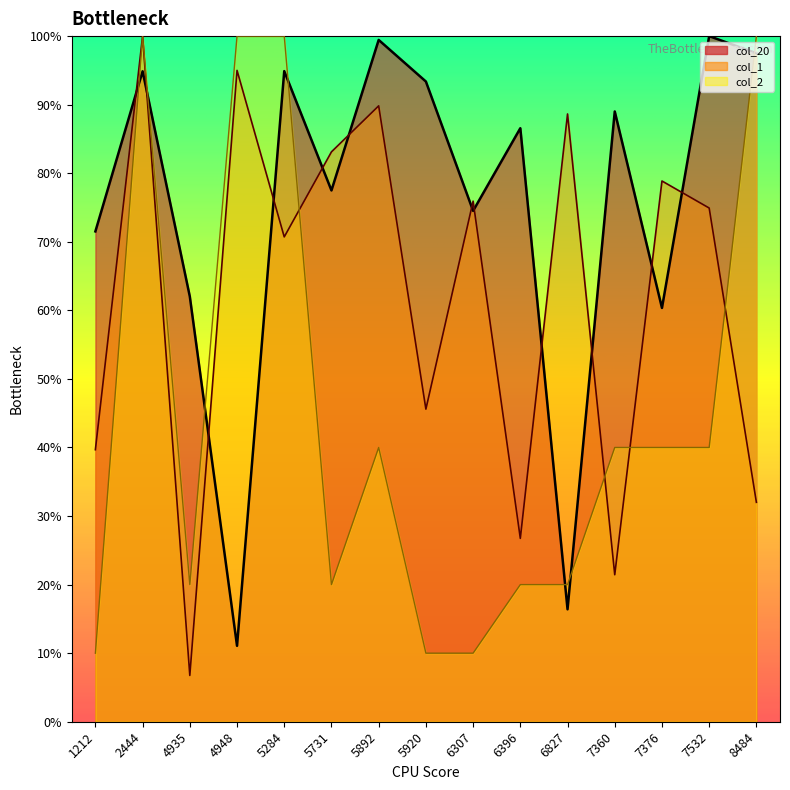

Reading right to left, extract all data points from this chart.

col_20: 97.5	100.0	60.4	89.0	16.4	86.6	74.5	93.4	99.4	77.5	94.9	11.1	62.0	94.9	71.5
col_1: 32.0	74.9	78.9	21.4	88.6	26.7	75.9	45.6	89.8	83.1	70.7	95.0	6.8	100.0	39.7
col_2: 100.0	40.0	40.0	40.0	20.0	20.0	10.0	10.0	40.0	20.0	100.0	100.0	20.0	100.0	10.0